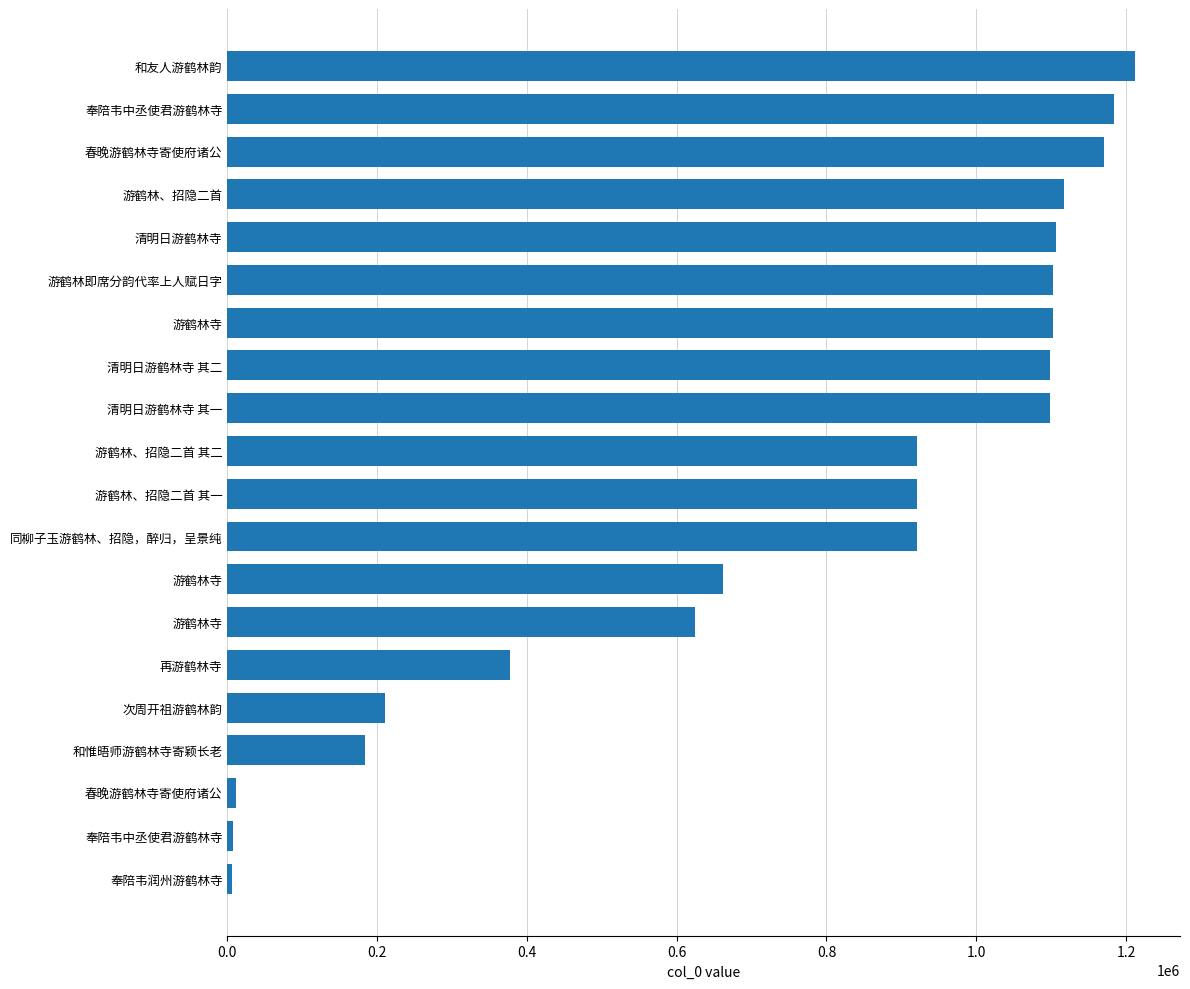

What is the average value?

751853